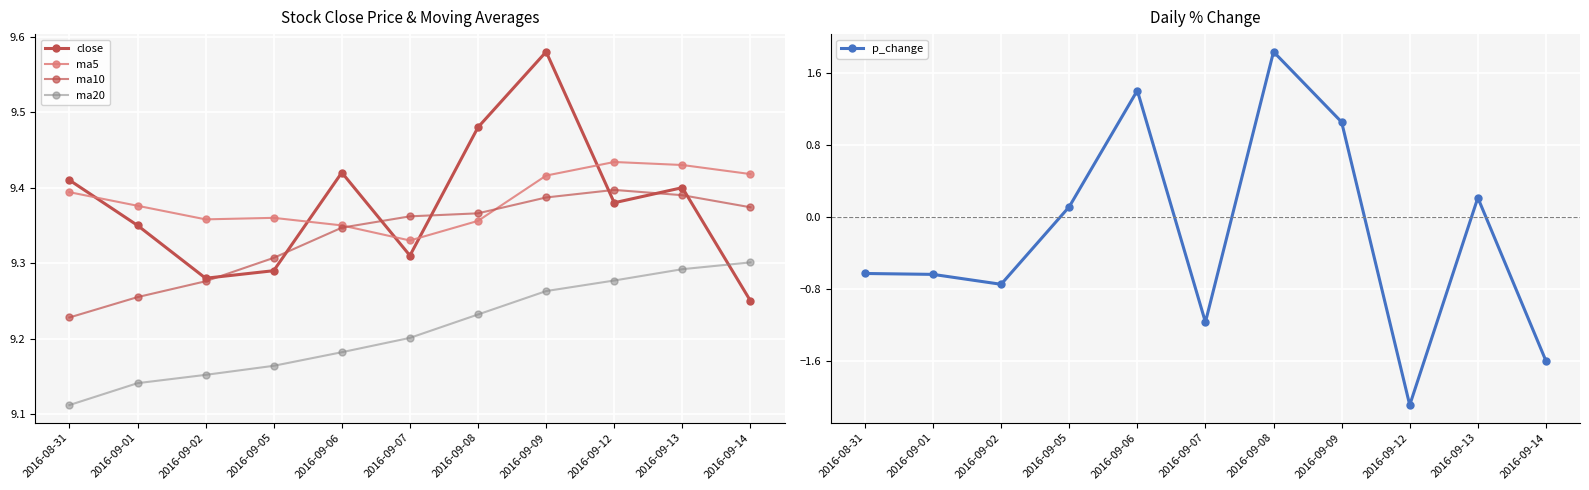

Where is the first local maximum for close?

2016-09-06